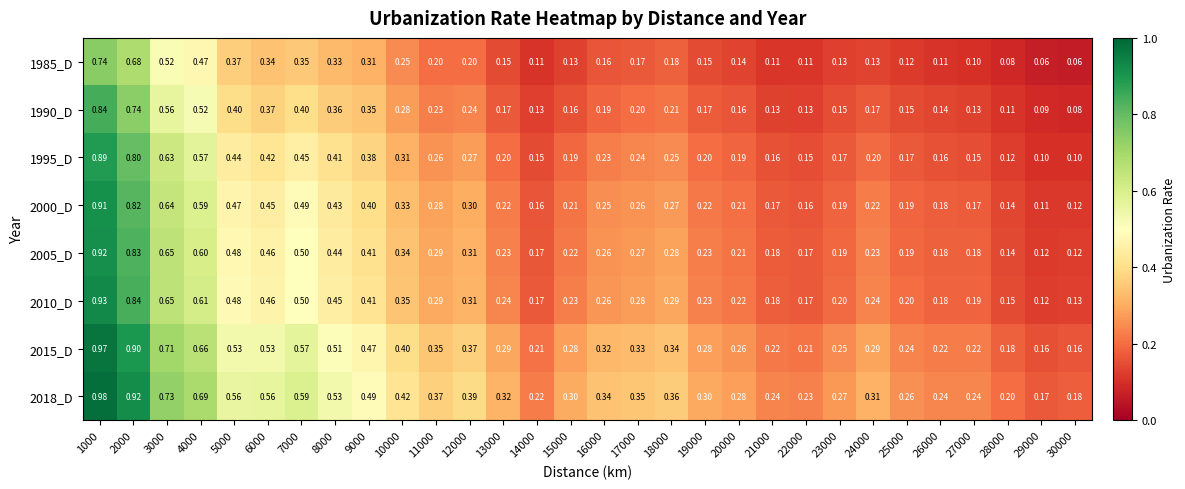

Count the number of categories in the chart.

30